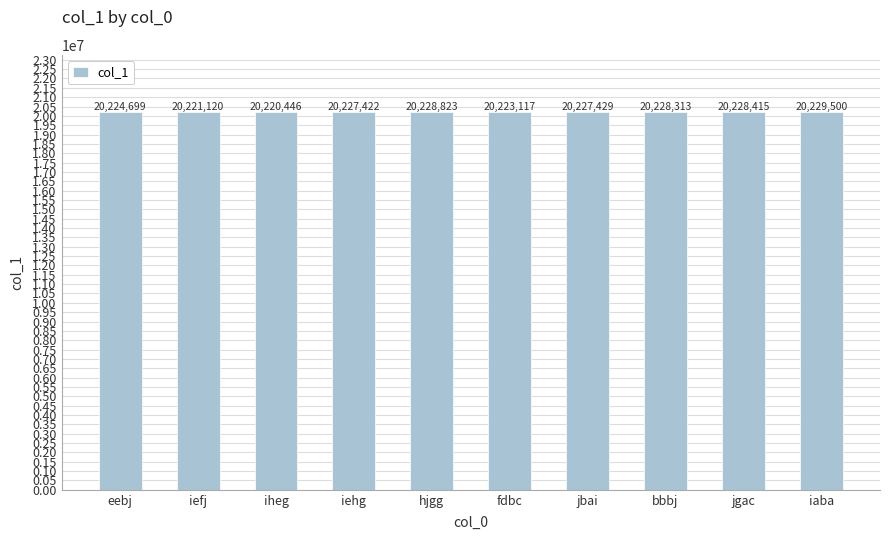

Reading left to right, what are all the values shown in this chart?

eebj=20224699	iefj=20221120	iheg=20220446	iehg=20227422	hjgg=20228823	fdbc=20223117	jbai=20227429	bbbj=20228313	jgac=20228415	iaba=20229500